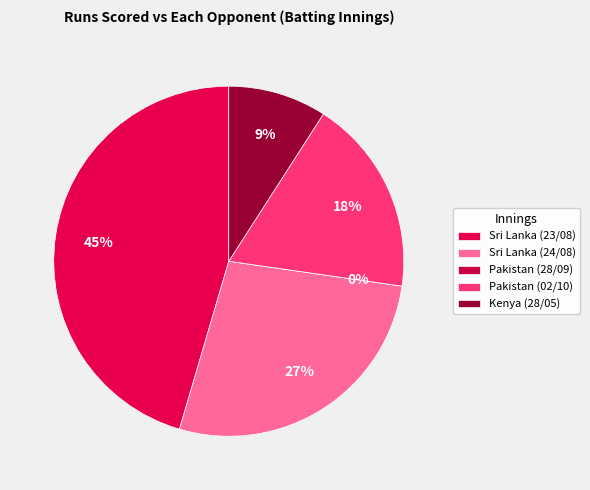

To the nearest percent, what is the difference between the largest and smallest slice percentages?

45%